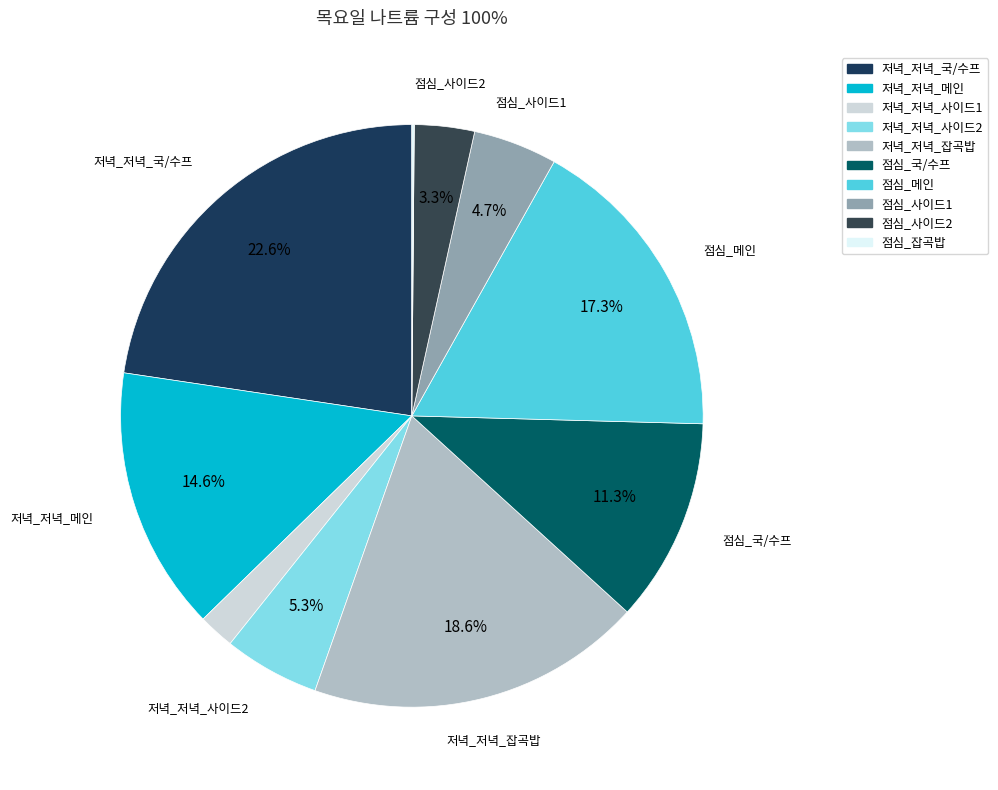

The 점심_잡곡밥 slice represents 0% of the pie. True or false?

True